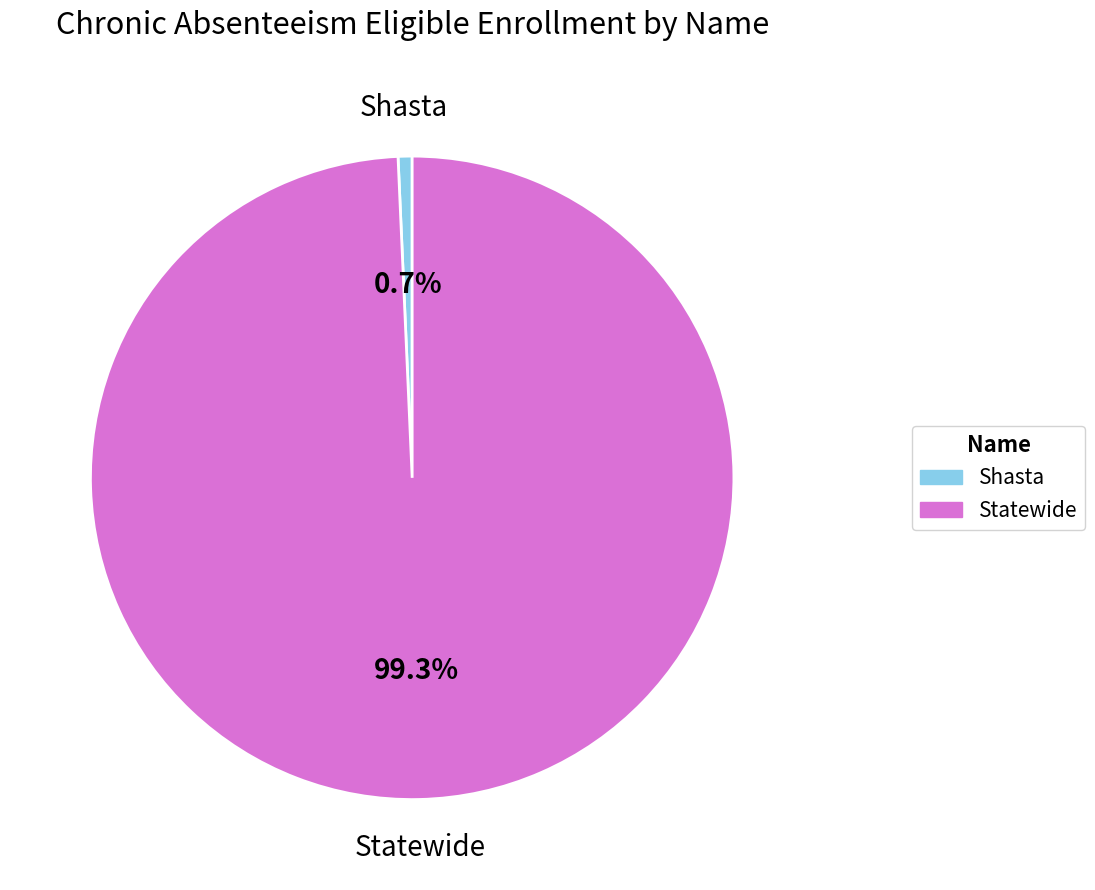

Which category has the biggest portion of the pie?

Statewide